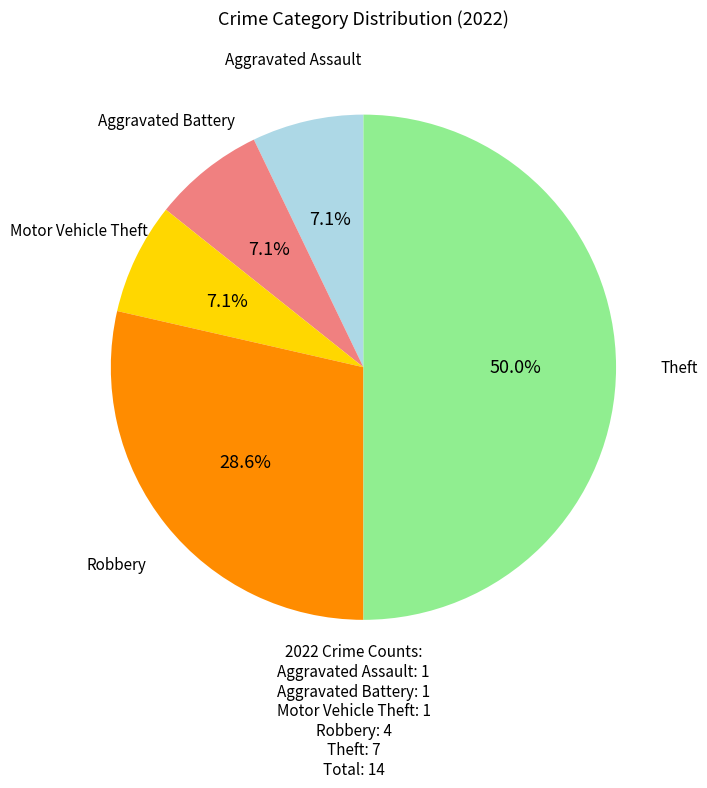

To the nearest percent, what is the average slice percentage?

20%